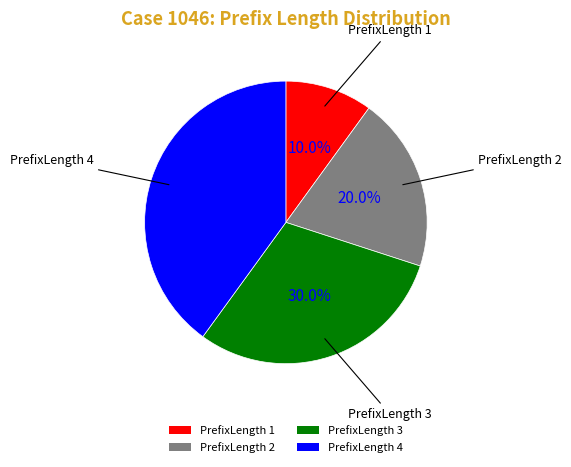

Is it true that PrefixLength 1 is 21% of the pie?

False